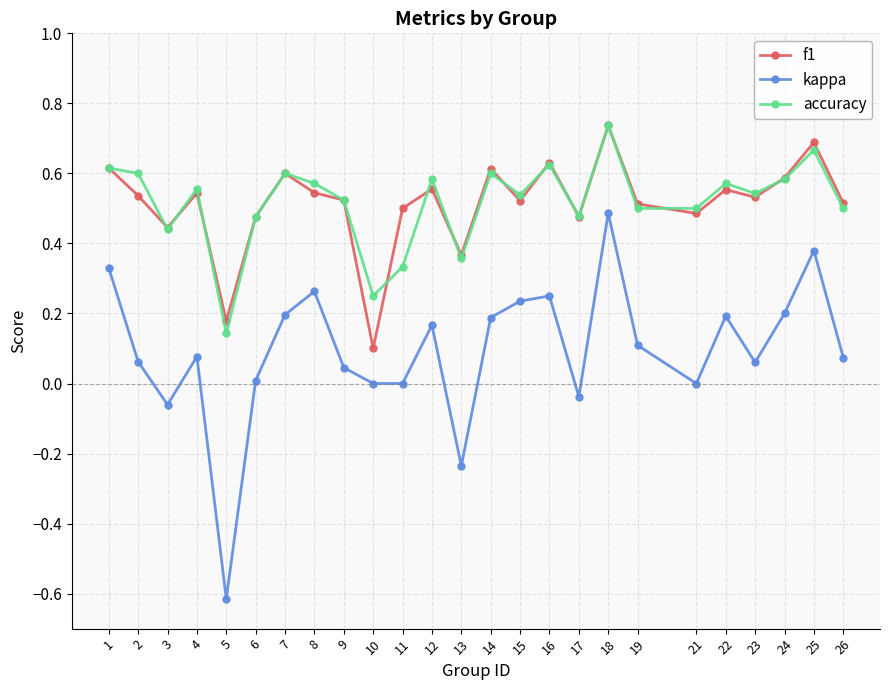

Which category has the lowest value in the accuracy series?

5